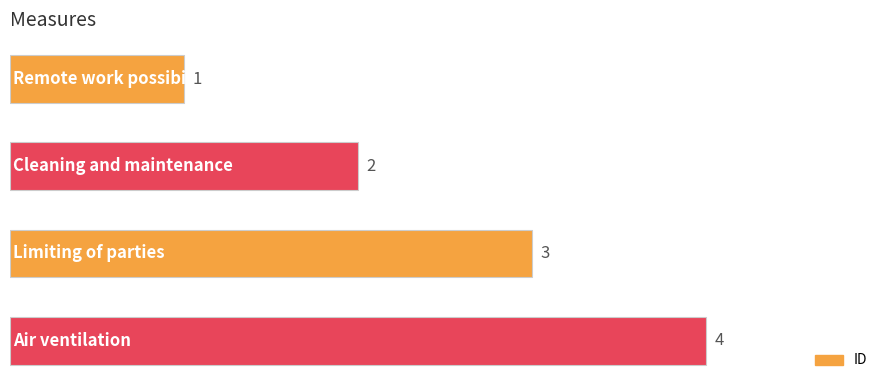

What is the value of the 3rd bar from the top?

3